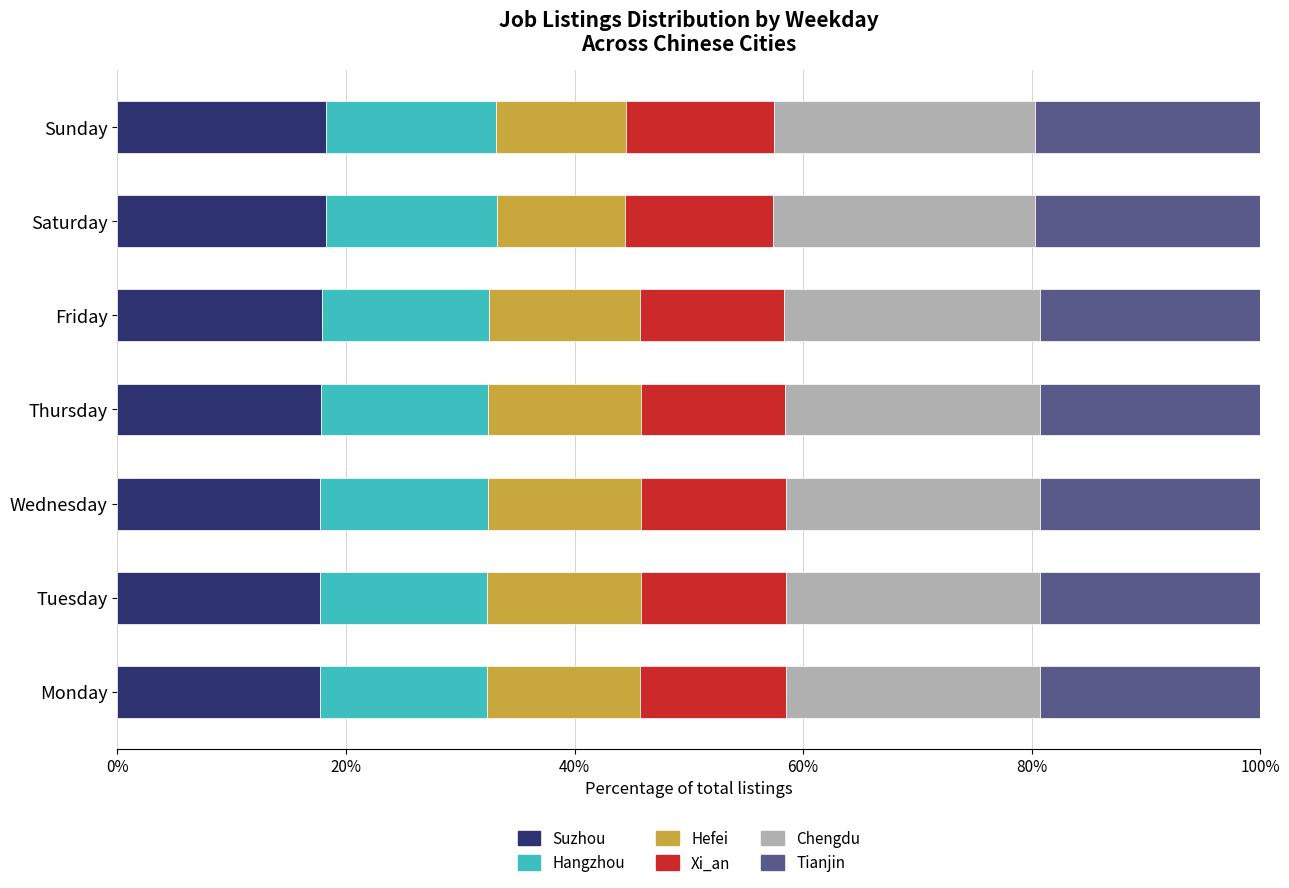

What is the total value across all series at Monday?

100.0